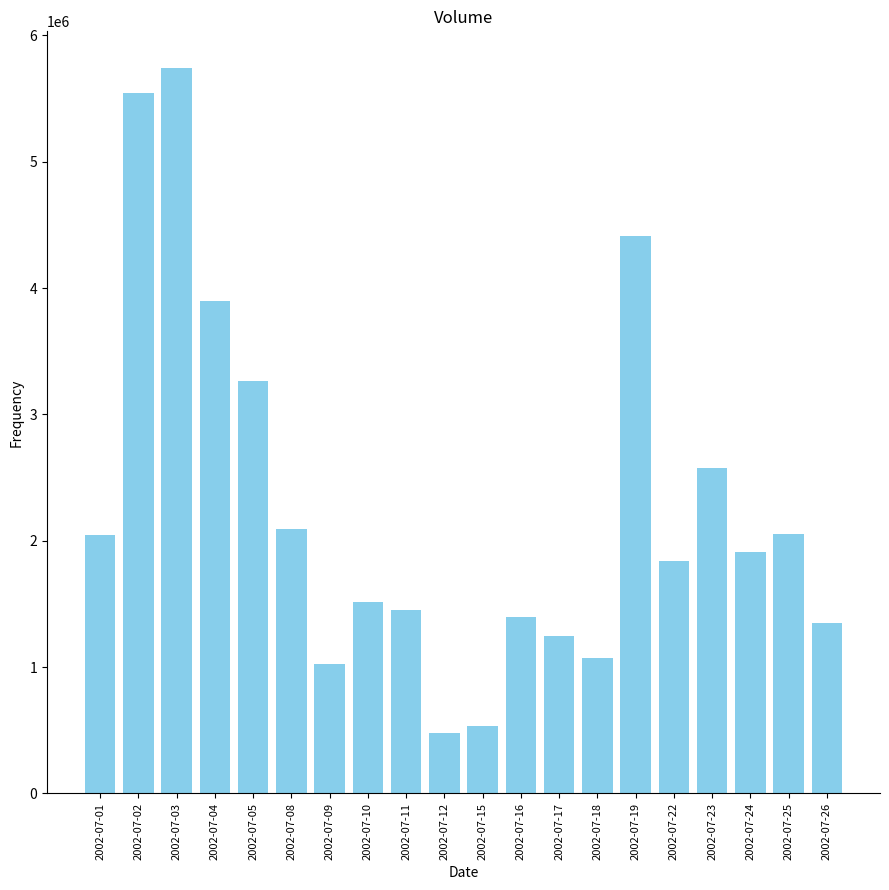

How many data points does each series have?

20